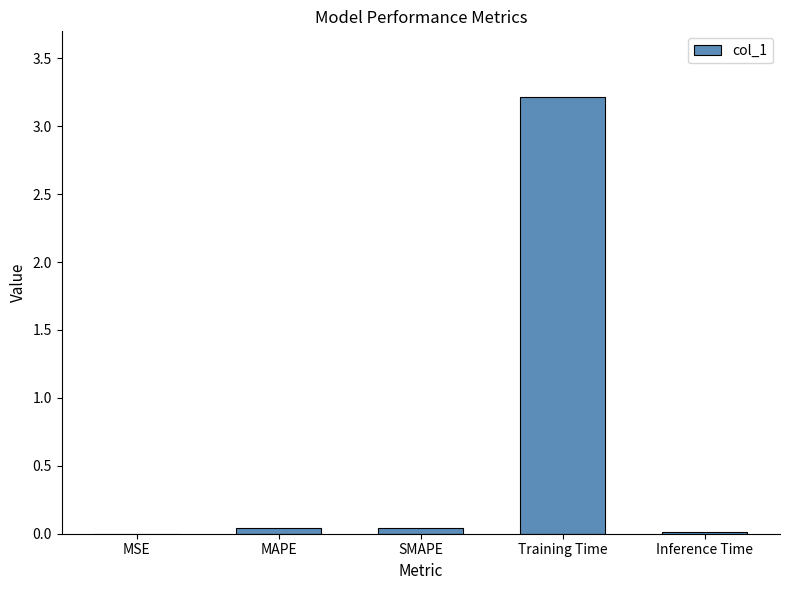

The value at Inference Time is 0.0. True or false?

True